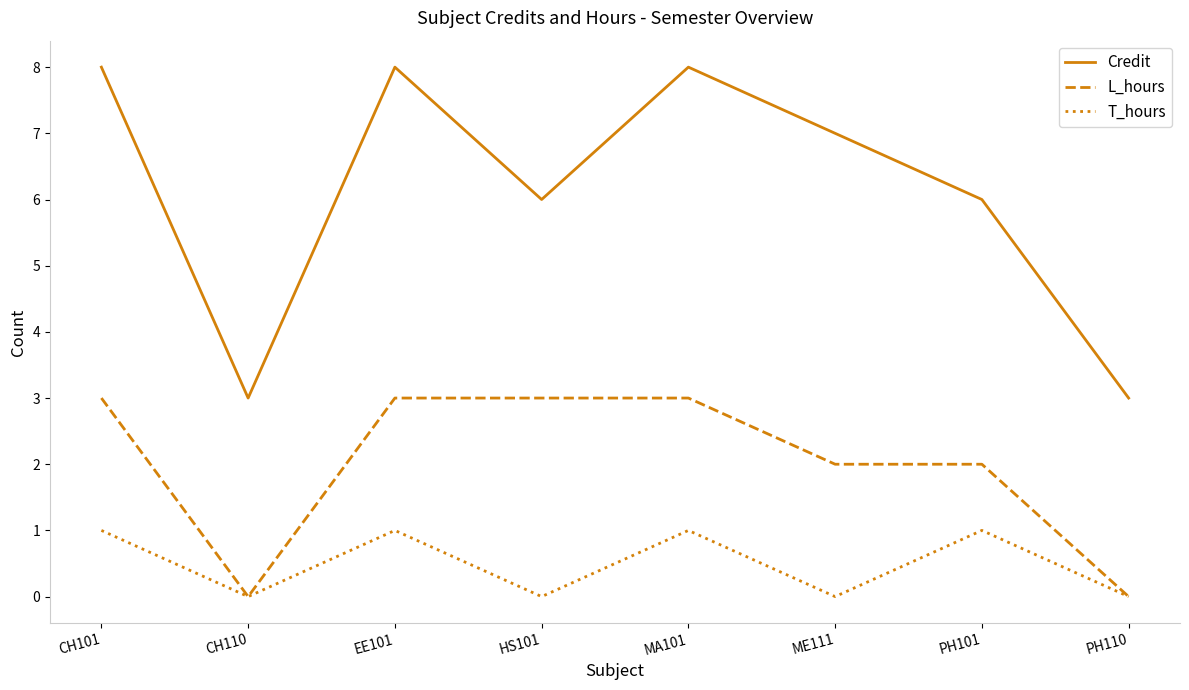

True or false: L_hours and Credit cross at least once.

False